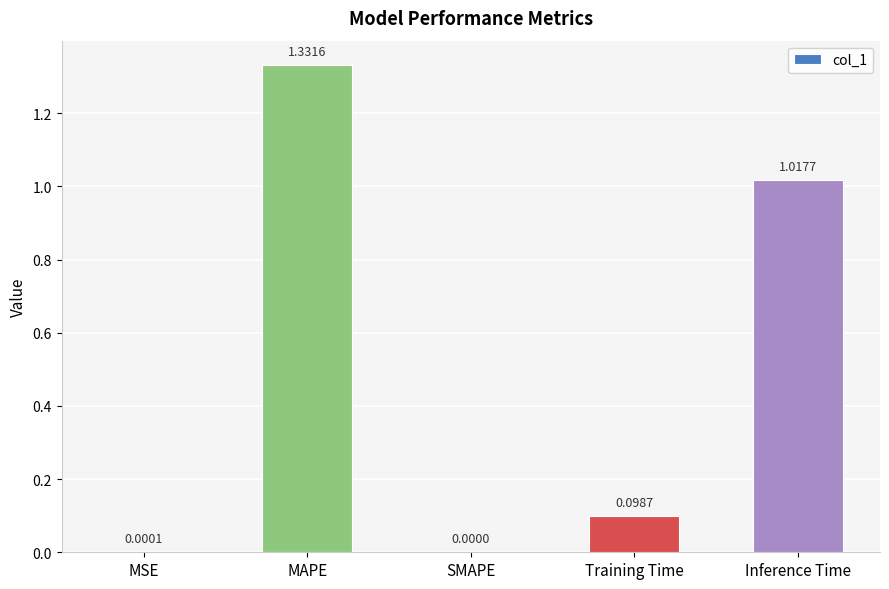

At which category does the chart reach its peak across all series?

MAPE